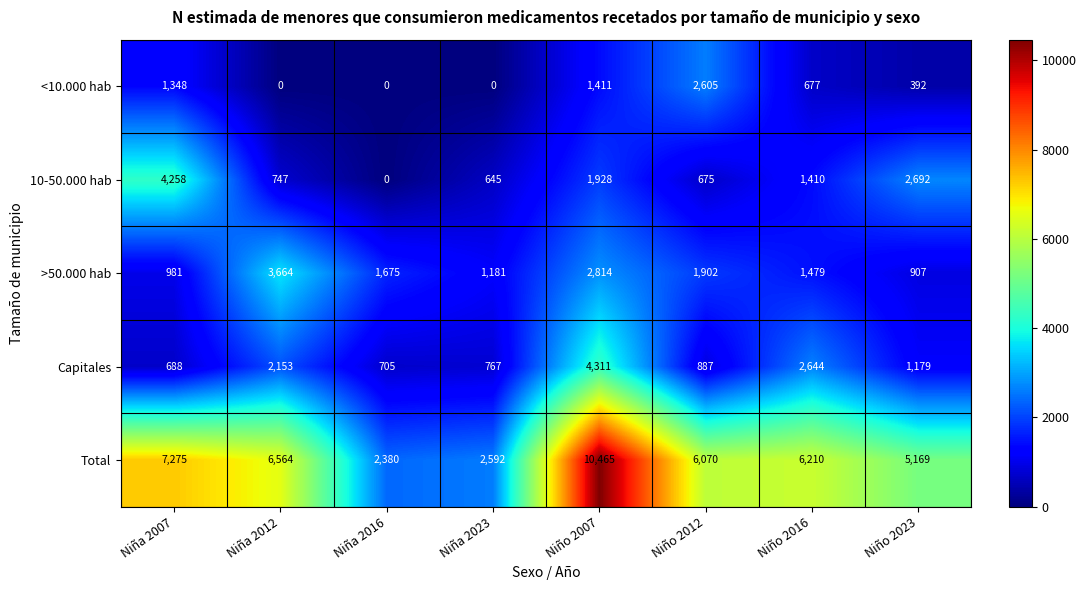

Which series has the largest range (max minus min)?

Total